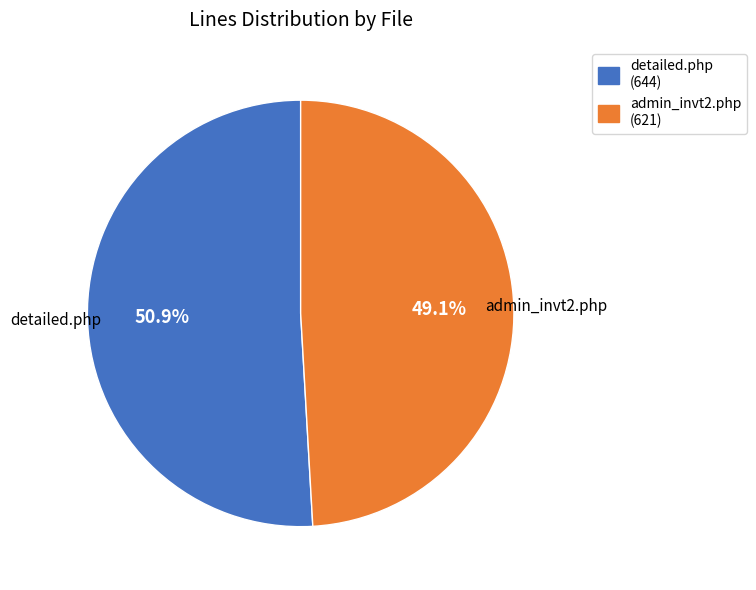

Rank the categories by value from lowest to highest.

admin_invt2.php, detailed.php